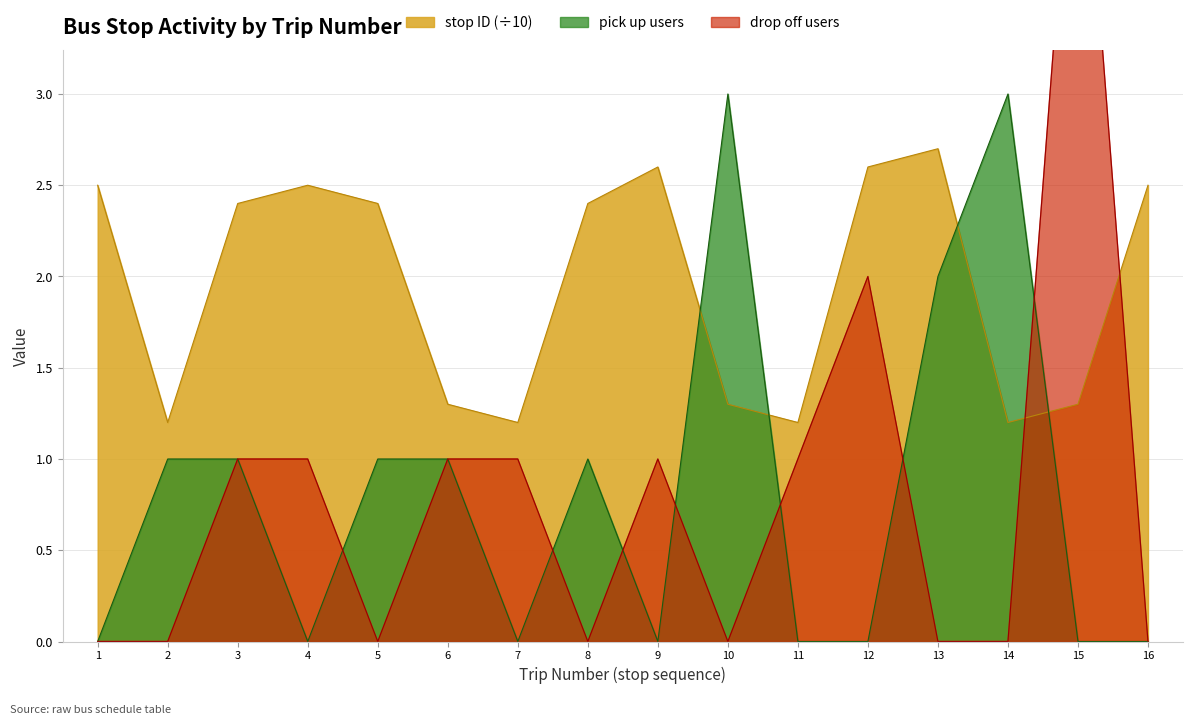

What is the difference between the drop off count values at 4 and 1?

1.0